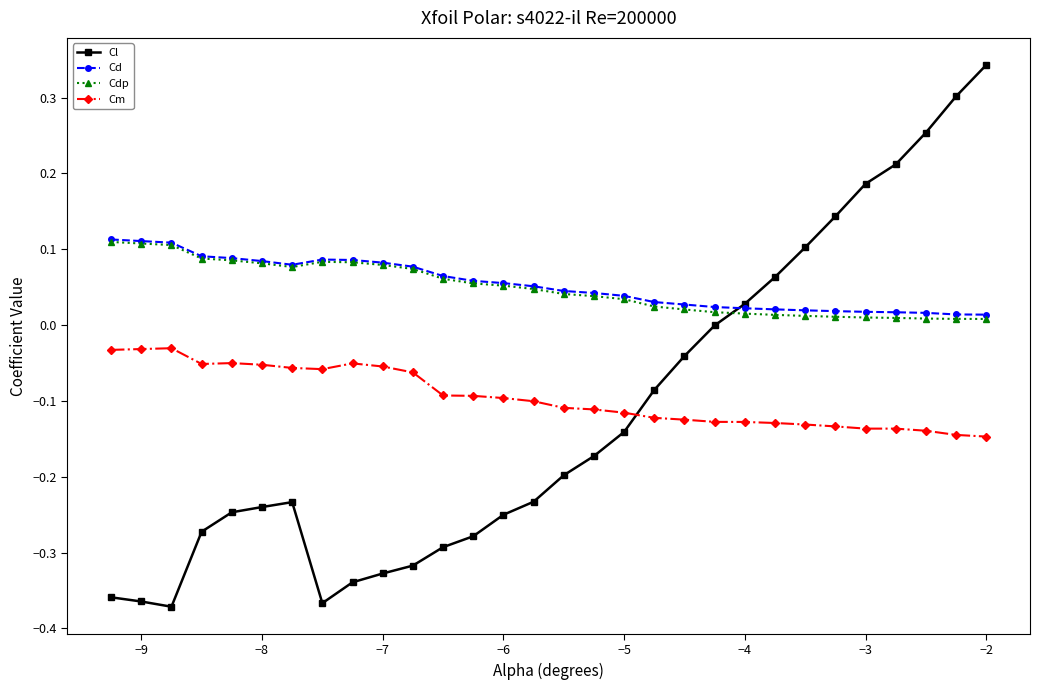

Is this an area chart (filled region under the line)?

No